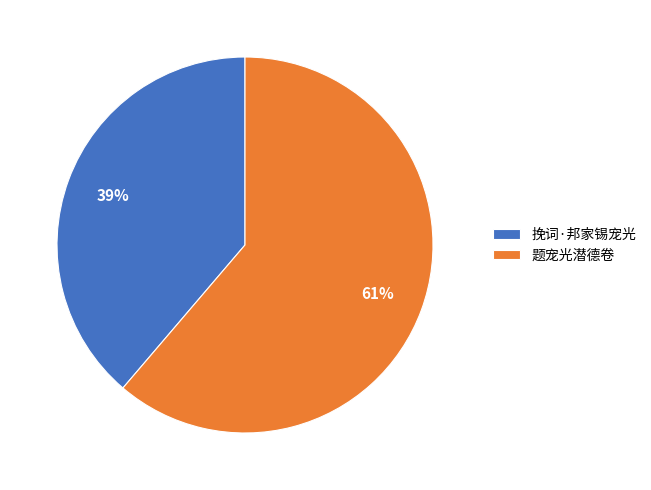

Does 题宠光潜德卷 represent more than half of the total?

Yes